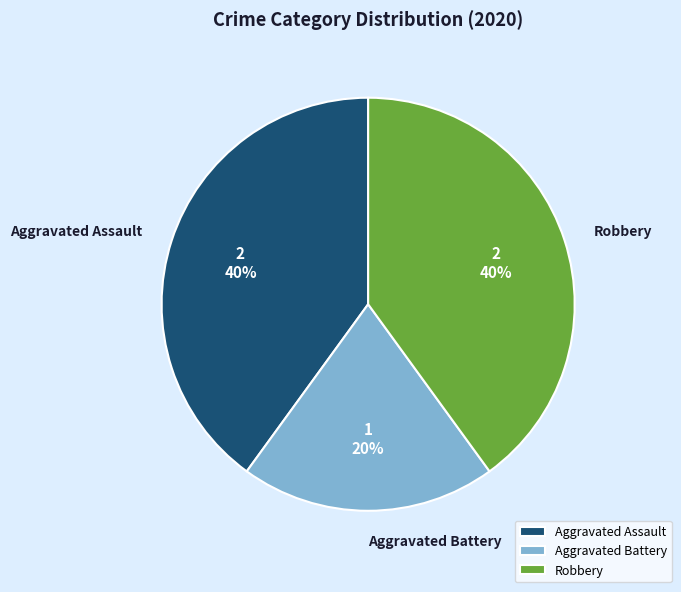

Does any single category account for the majority?

No